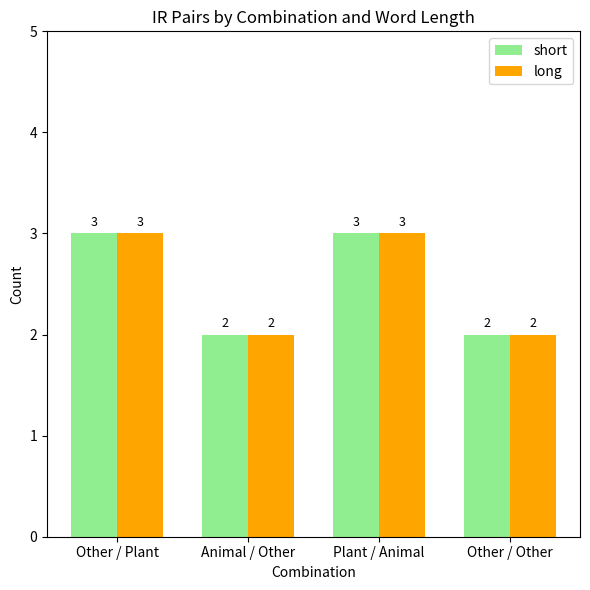

How many series are shown in this chart?

2